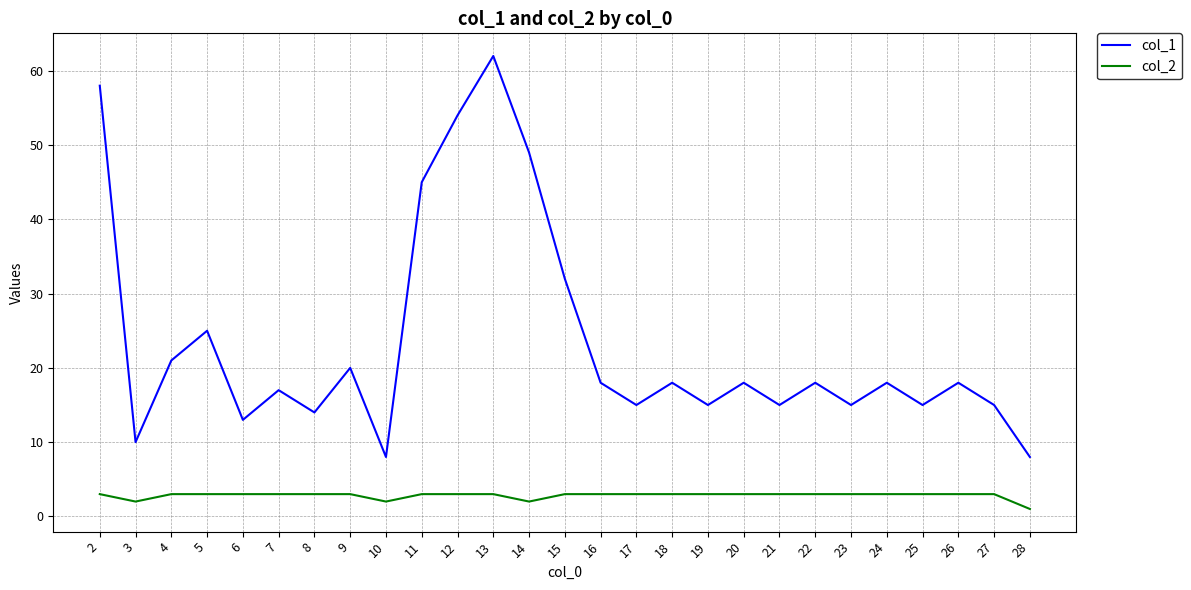

What is the approximate value of col_2 at 5?

3